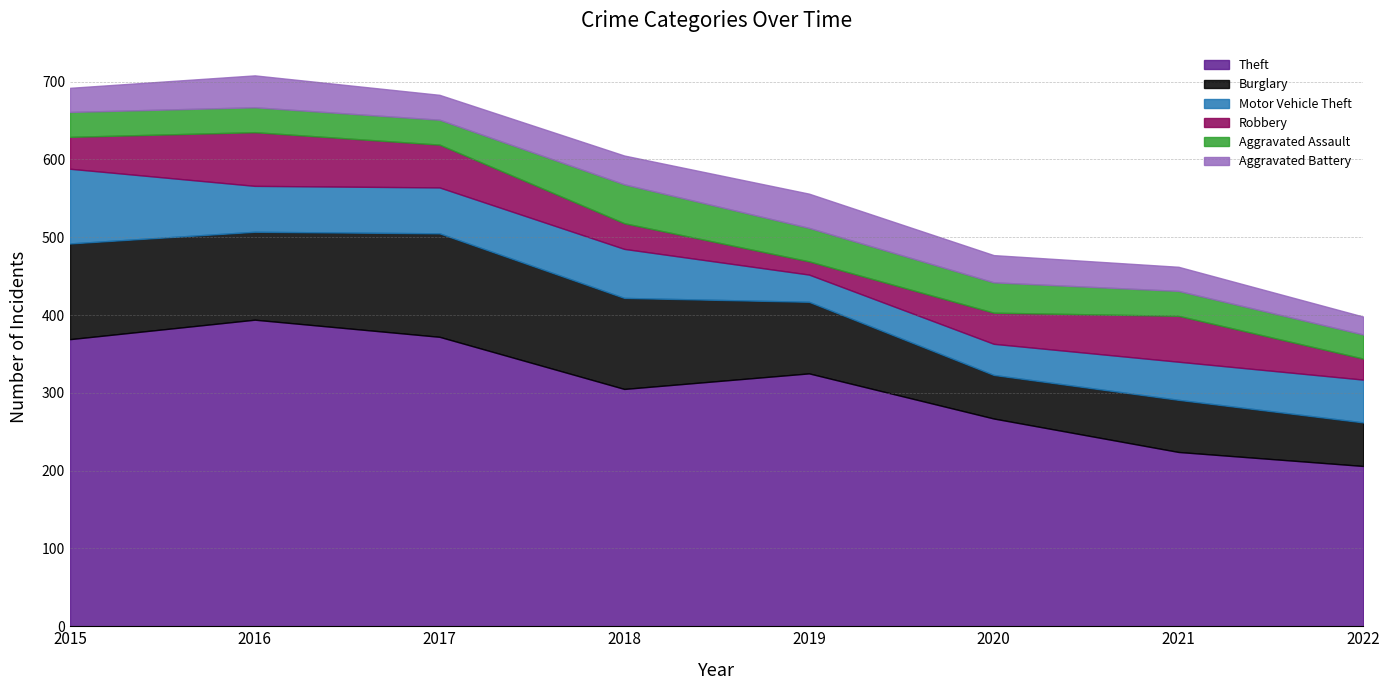

Is the value of Burglary at 2015 greater than the value of Motor Vehicle Theft at 2020?

Yes